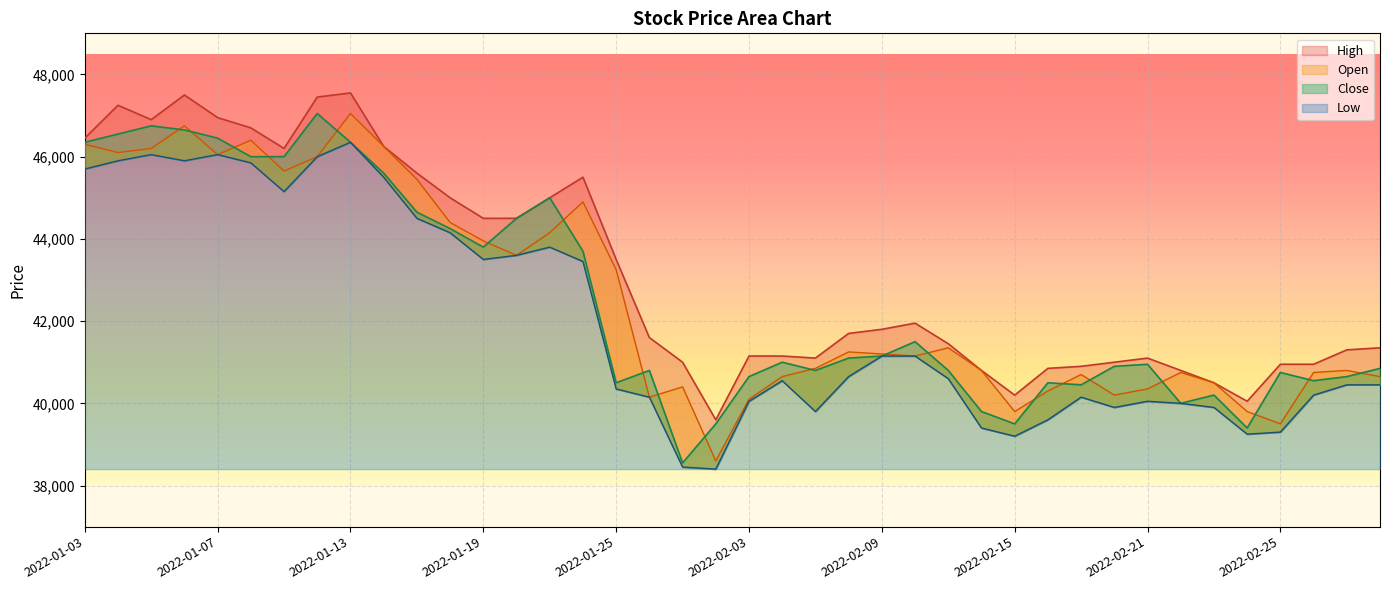

The value of Low at 2022-01-07 is 46050. True or false?

True